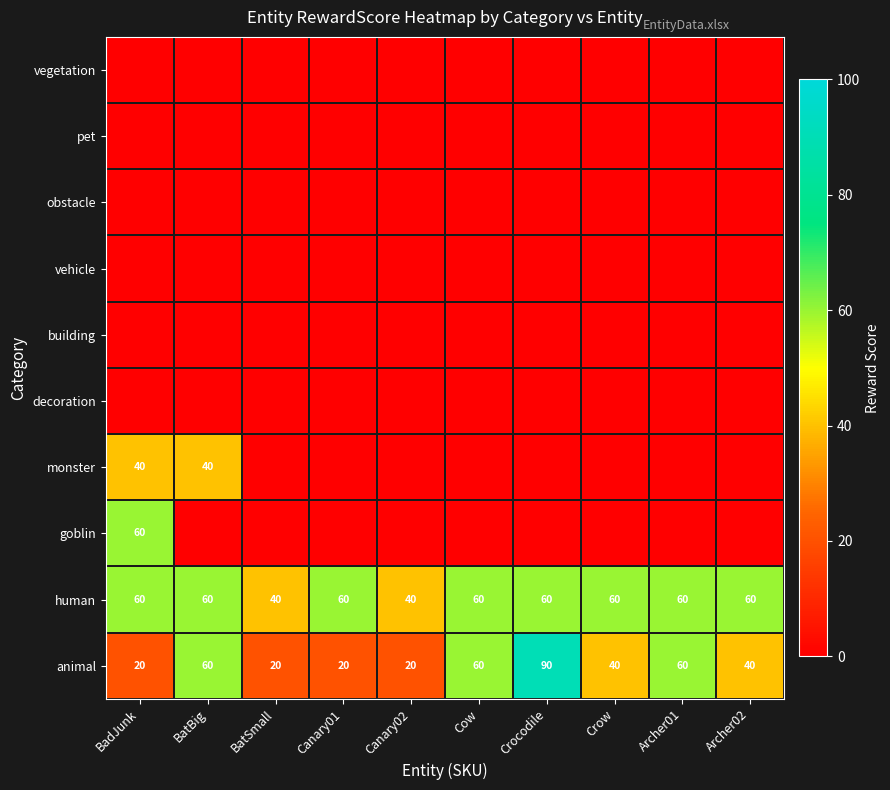

What is the total value across all series at 6?

150